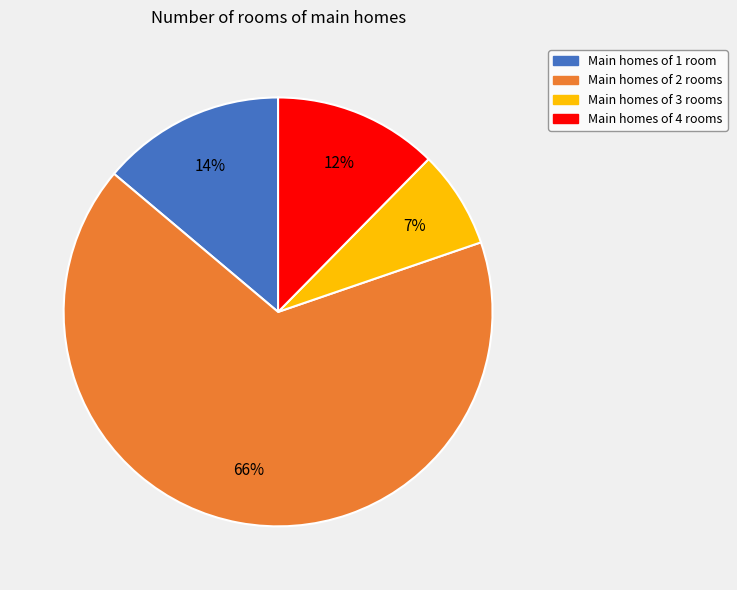

Is there any slice that represents more than half of the pie?

Yes